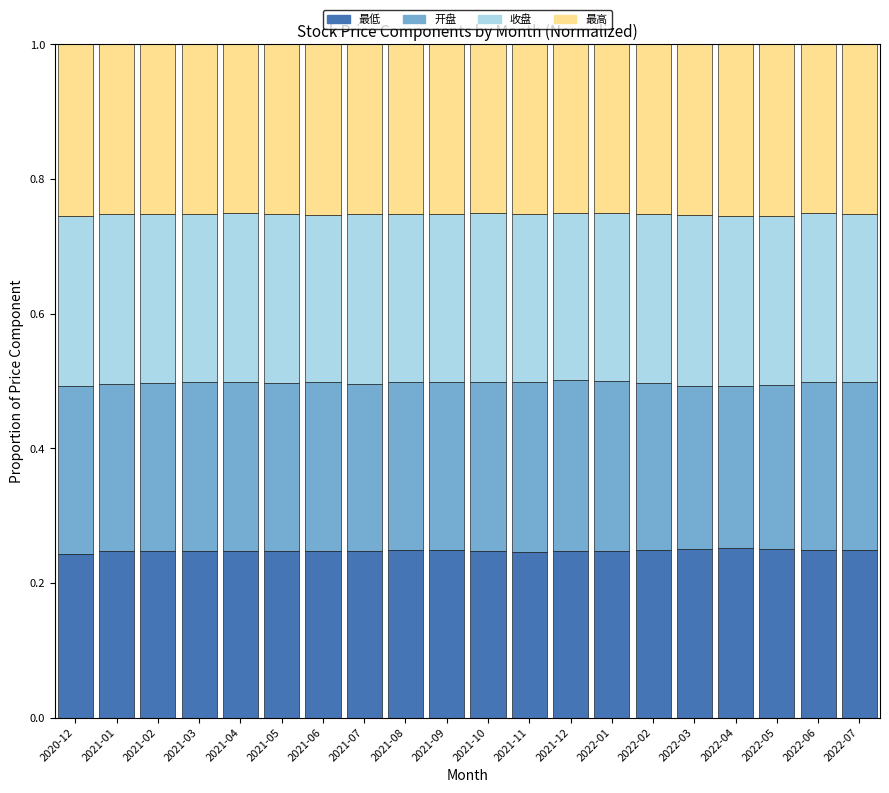

Are the bars grouped side by side (vs. stacked)?

No